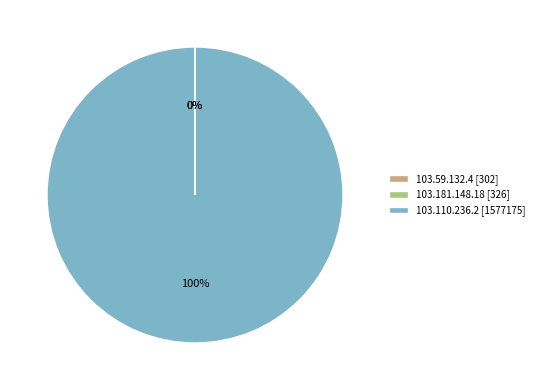

To the nearest percent, what is the average slice percentage?

33%